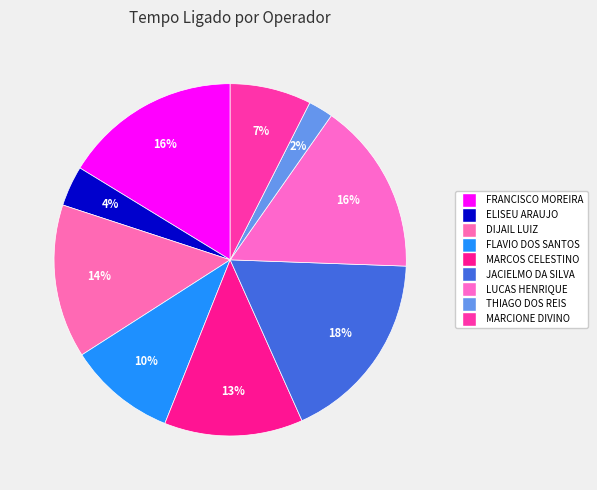

To the nearest percent, what is the difference between the MARCOS CELESTINO and FLAVIO DOS SANTOS slice percentages?

3%